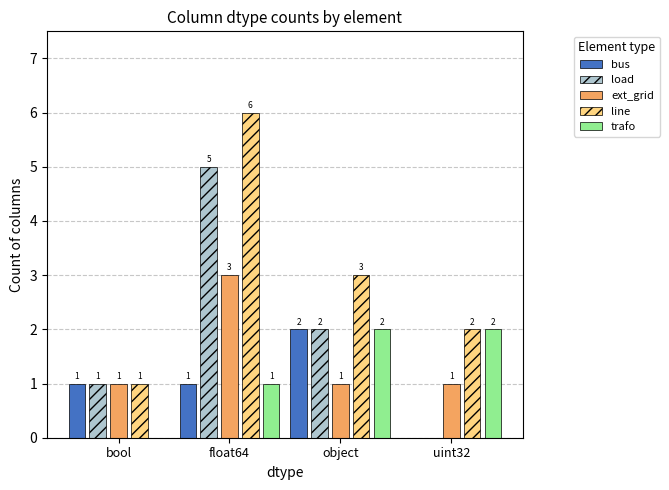

What is the sum of the load values at object and bool?

3